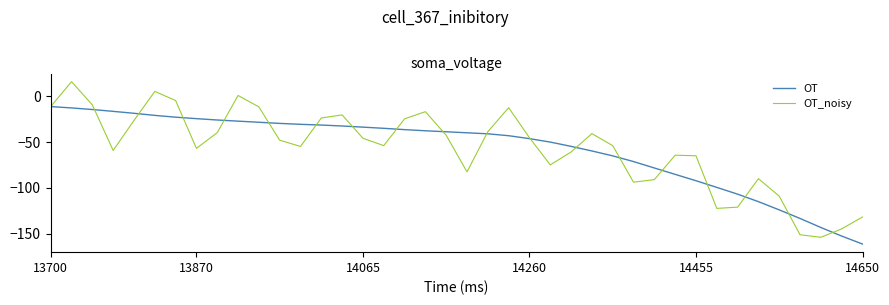

Rank the series by their maximum value, from highest to lowest.

OT_noisy, OT